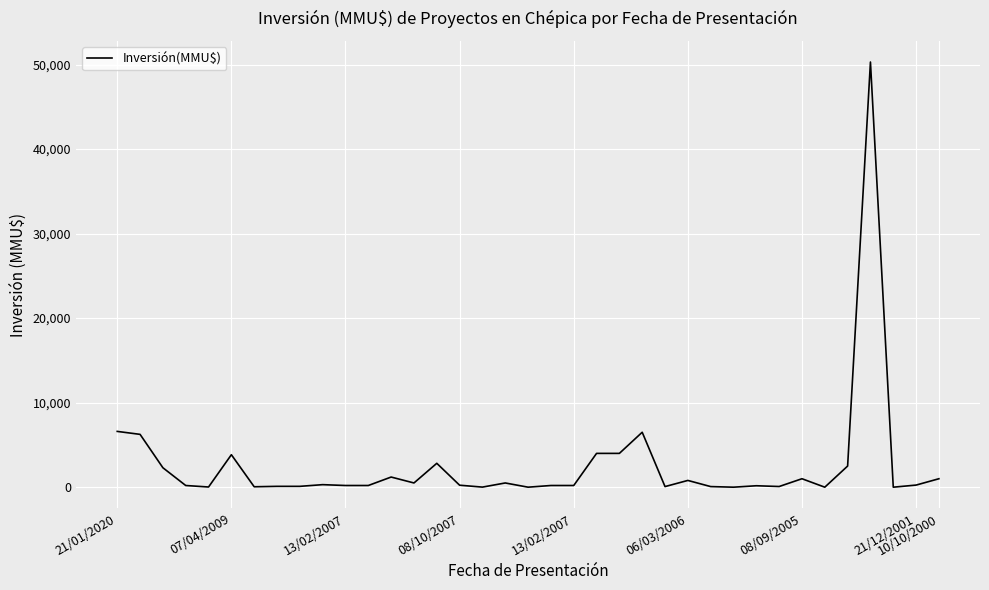

What is the difference between the maximum and second lowest values?

50300